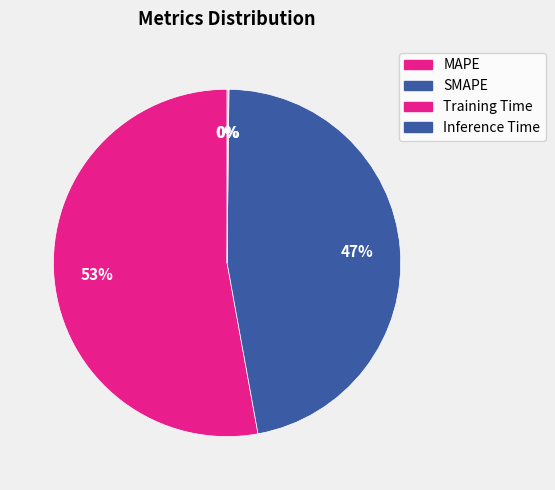

Which slice is the largest?

MAPE